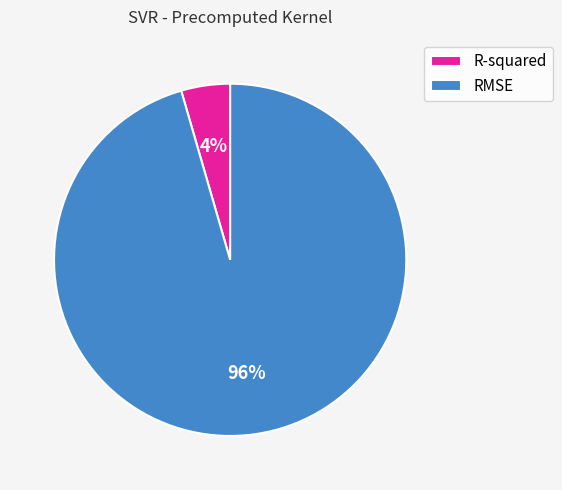

True or false: R-squared accounts for 16% of the total.

False